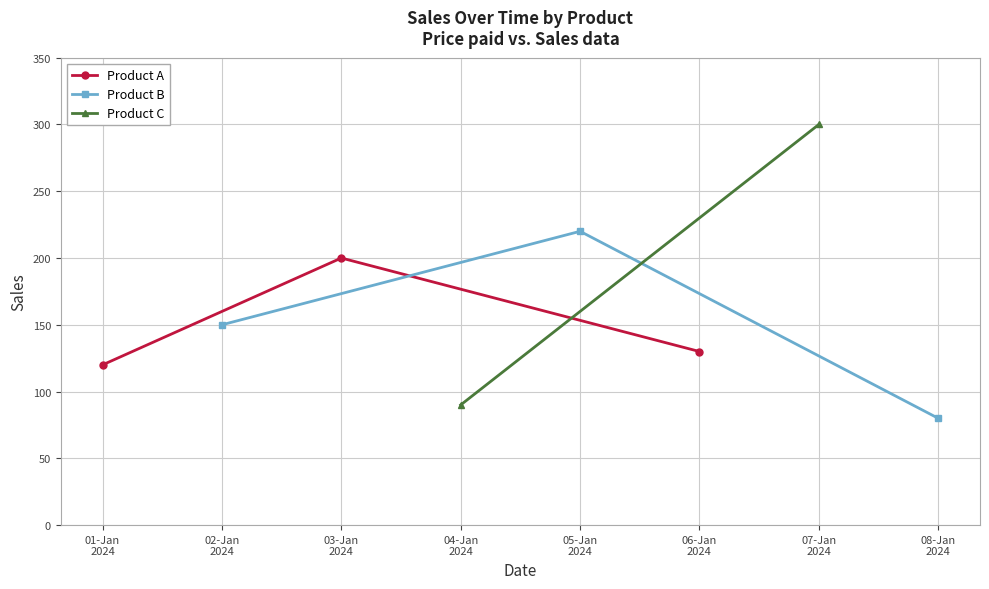

What is the value of the Product A point at the 3rd from the left?

130